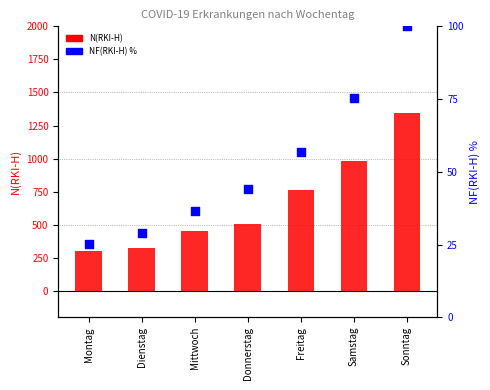

At how many categories does at least one series exceed 182?

7